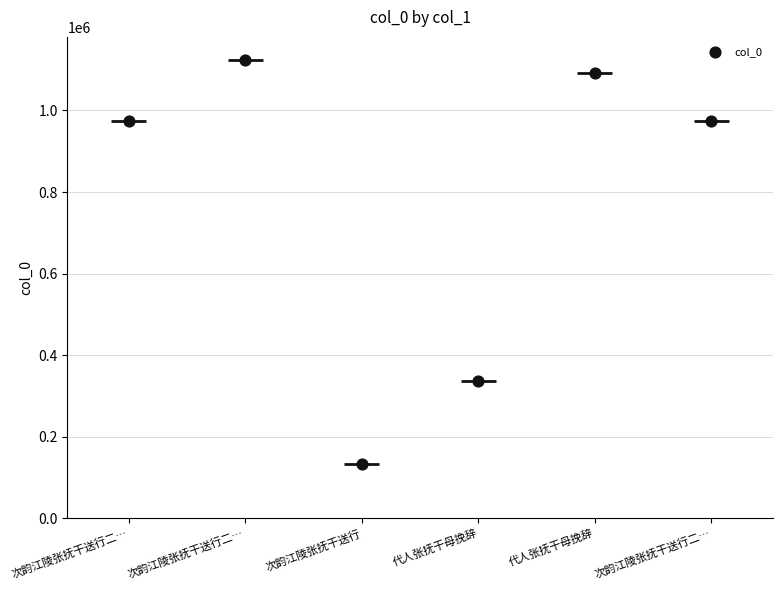

Which has a higher value, 代人张抚干母挽辞 or 代人张抚干母挽辞?

代人张抚干母挽辞